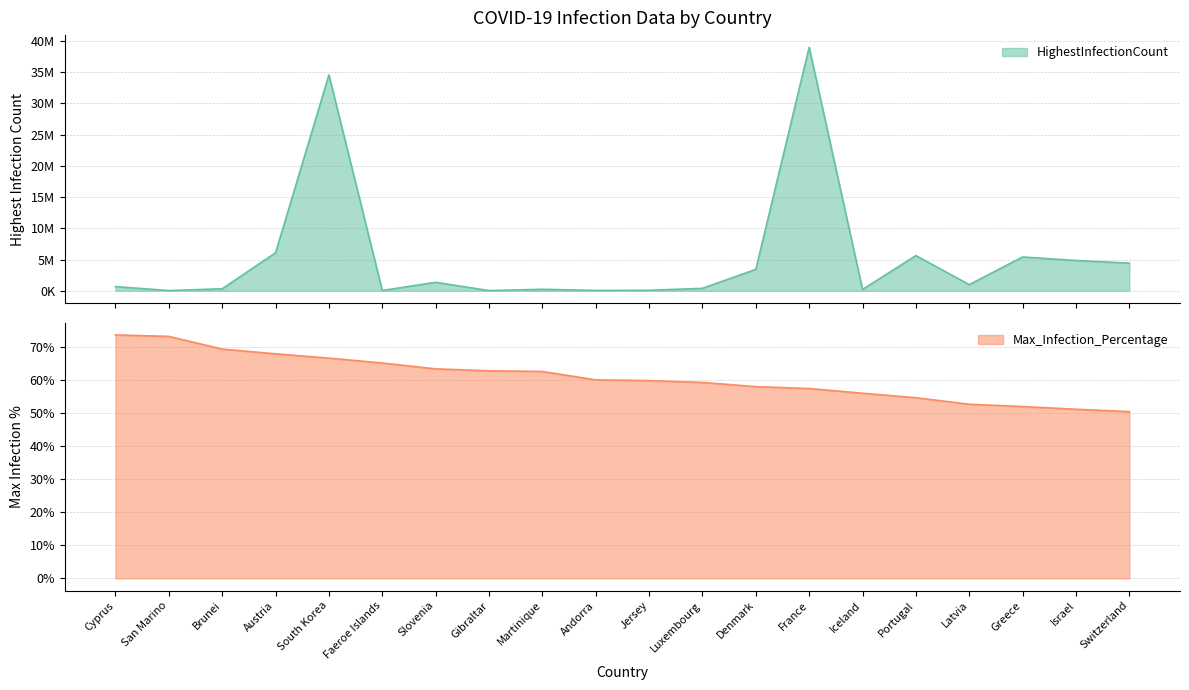

Which series has the largest total across all categories?

HighestInfectionCount